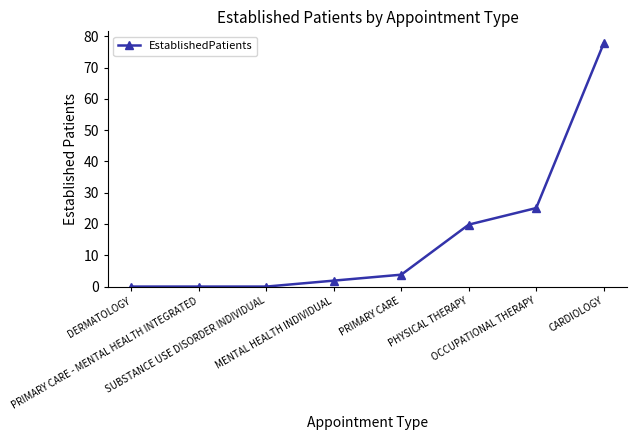

How many values exceed 3?

4